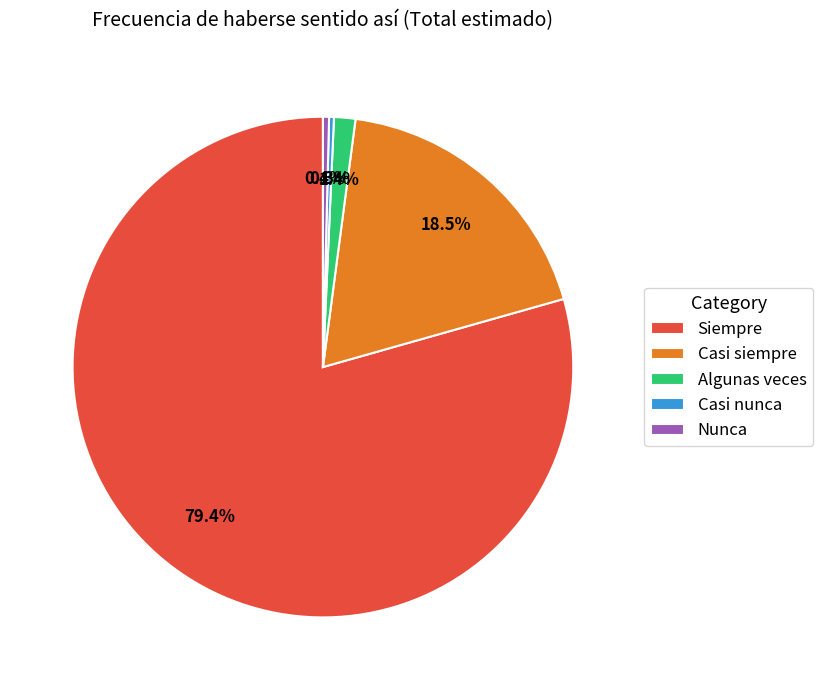

What is the largest slice in the pie chart?

Siempre